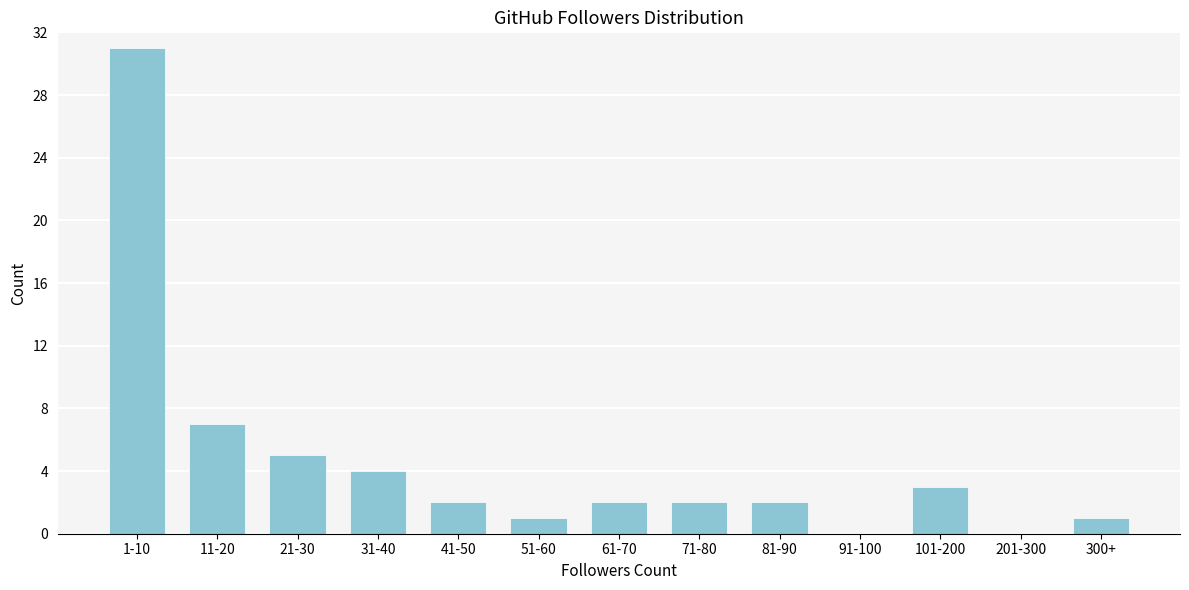

Reading left to right, list all the values displayed in this chart.

1-10=31	11-20=7	21-30=5	31-40=4	41-50=2	51-60=1	61-70=2	71-80=2	81-90=2	91-100=0	101-200=3	201-300=0	300+=1